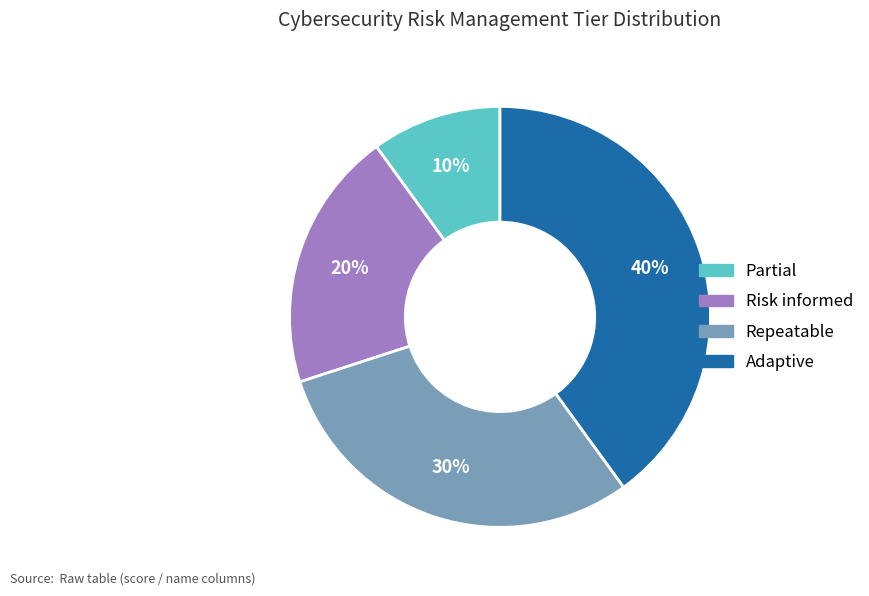

What percentage is the Repeatable slice, to the nearest percent?

30%